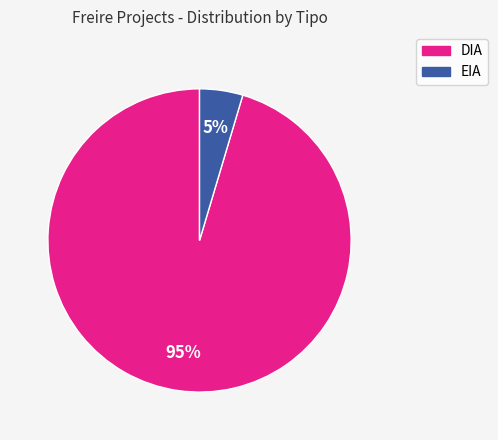

To the nearest percent, what is the average slice percentage?

50%